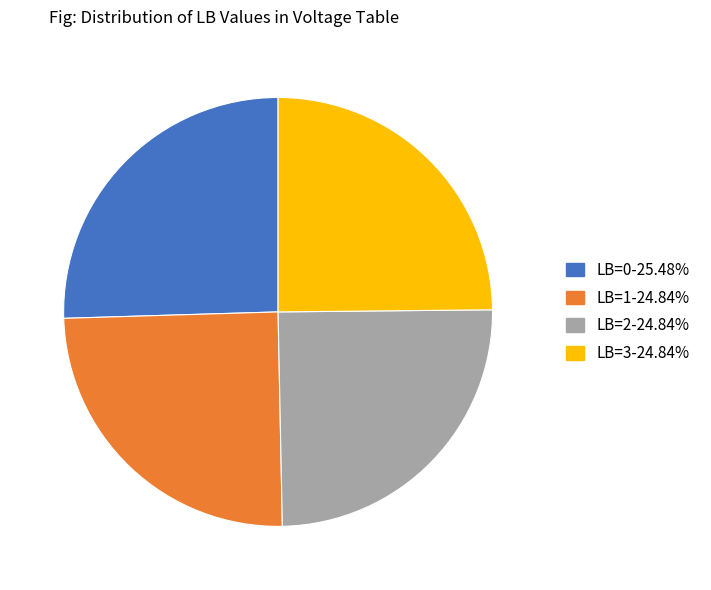

Does any single category account for the majority?

No